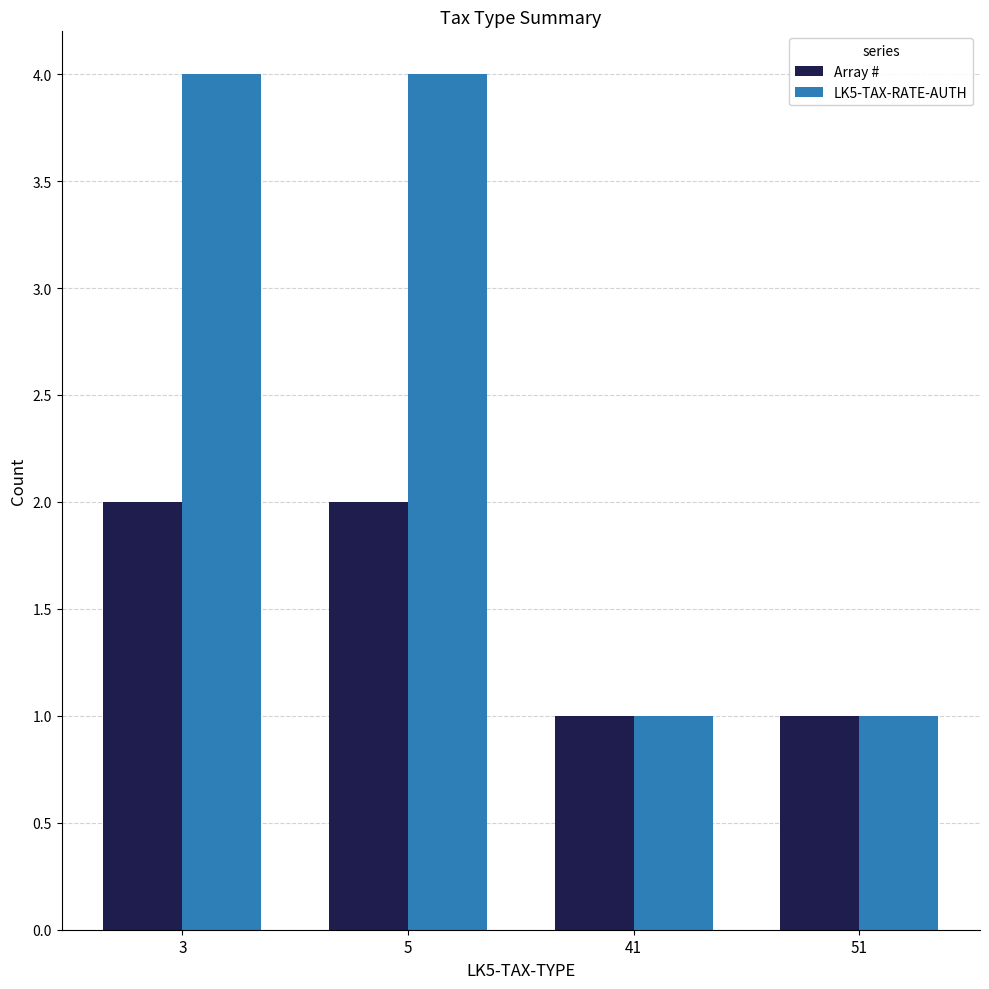

What is the sum of the Array # values at 5 and 41?

3